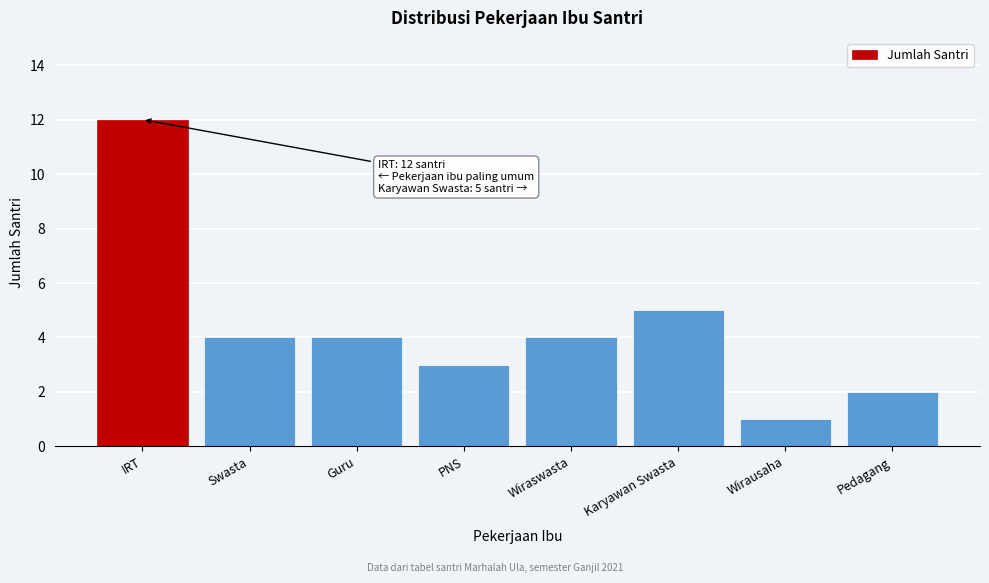

Reading left to right, transcribe all the data shown in this chart.

IRT=12	Swasta=4	Guru=4	PNS=3	Wiraswasta=4	Karyawan Swasta=5	Wirausaha=1	Pedagang=2